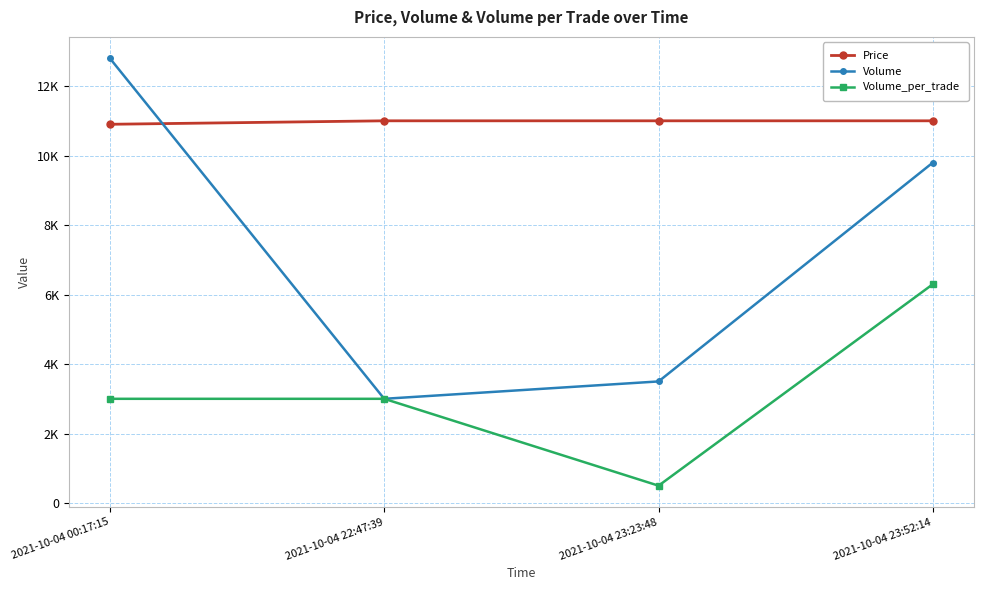

What position from the right is 2021-10-04 00:17:15?

4